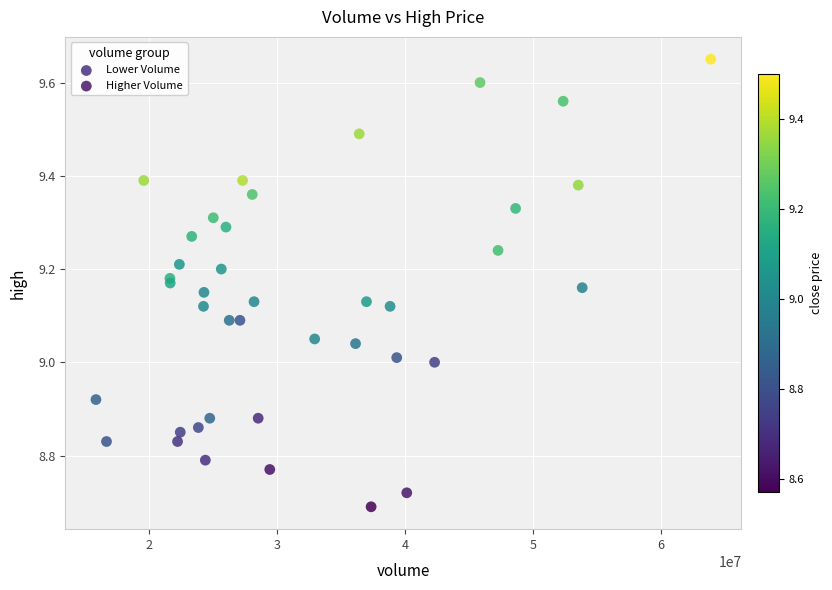

Which series has the largest Y range (max minus min)?

Higher Volume